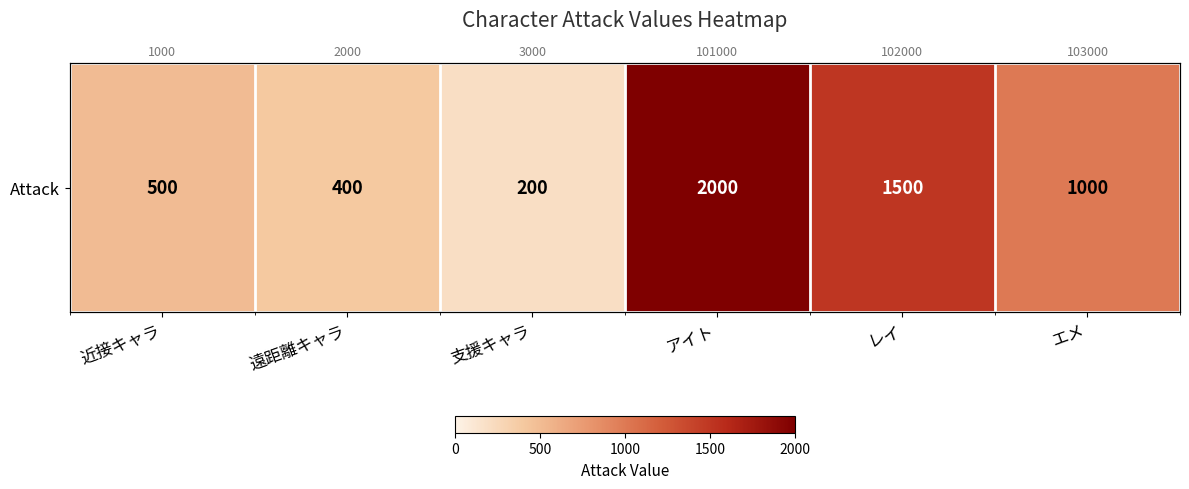

Which has a higher value, 近接キャラ or アイト?

アイト